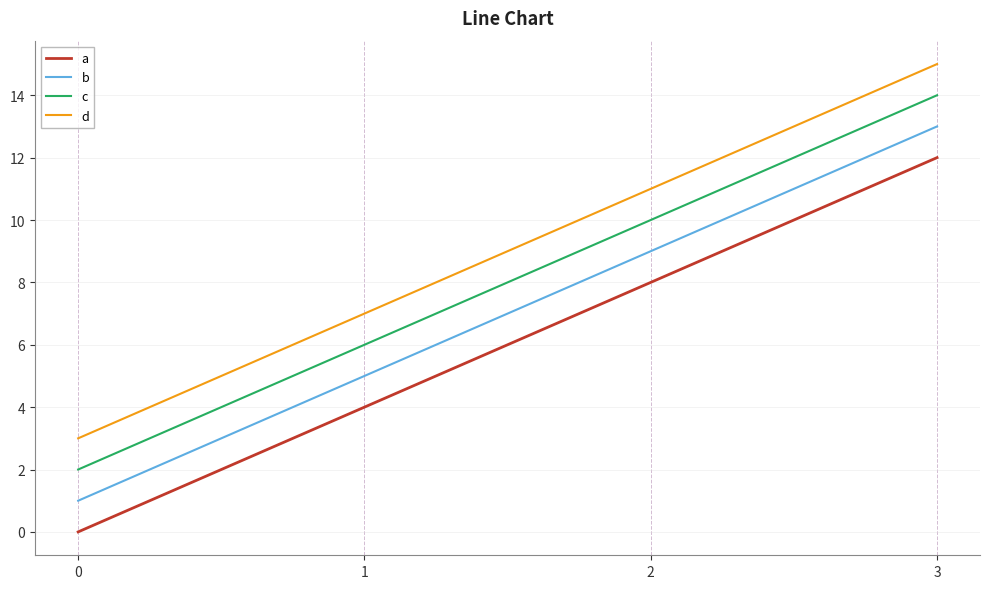

True or false: c and d cross at least once.

False